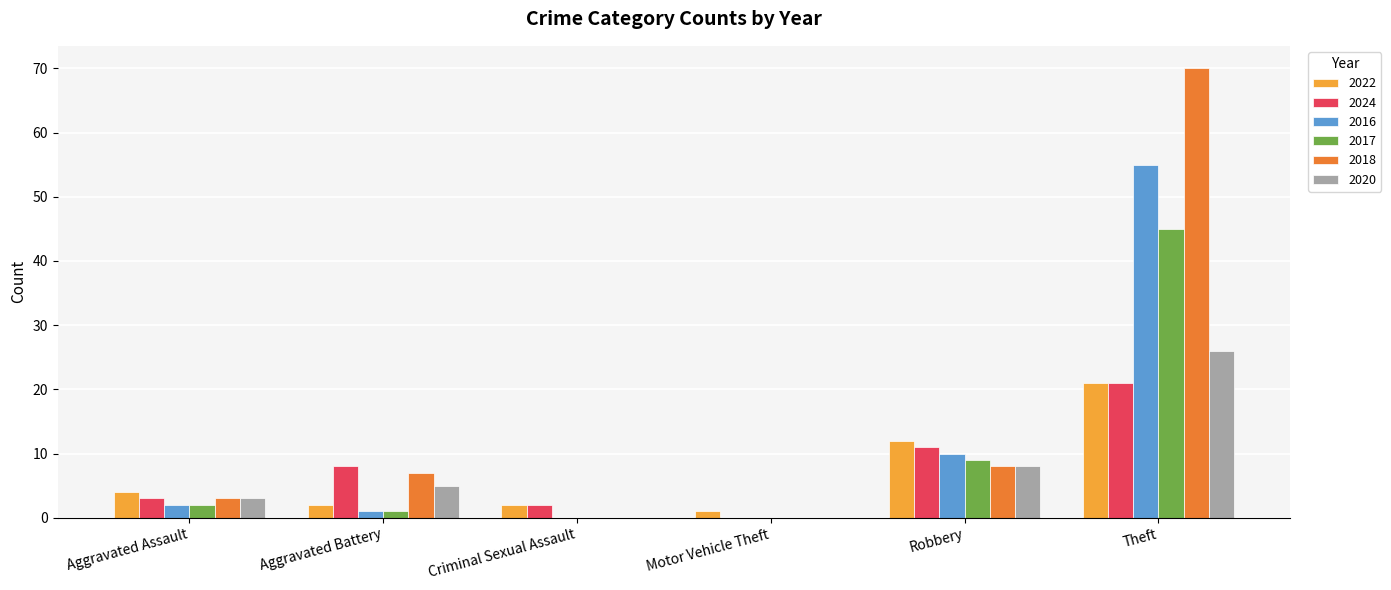

What is the sum of all 2020 values?

42